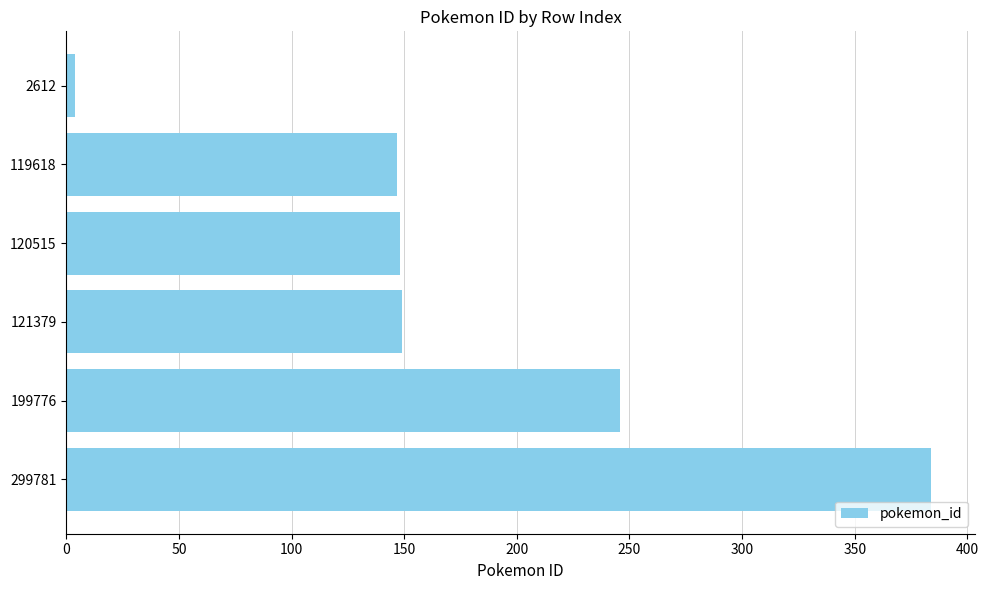

At which category does the chart reach its minimum across all series?

2612